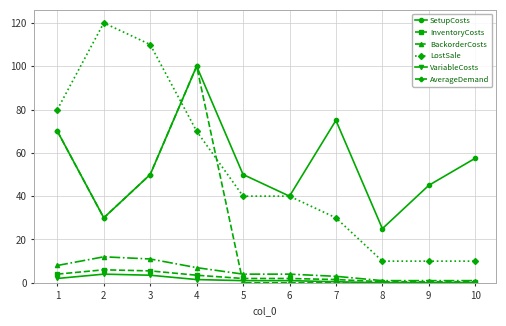

At how many categories does at least one series exceed 68?

5